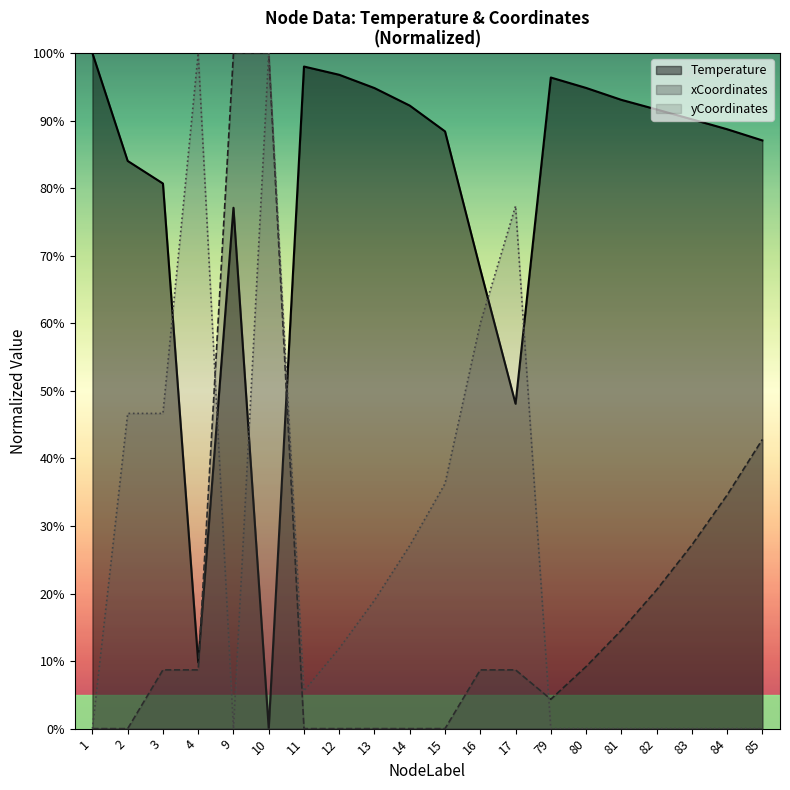

What is the maximum value for xCoordinates?

1.0